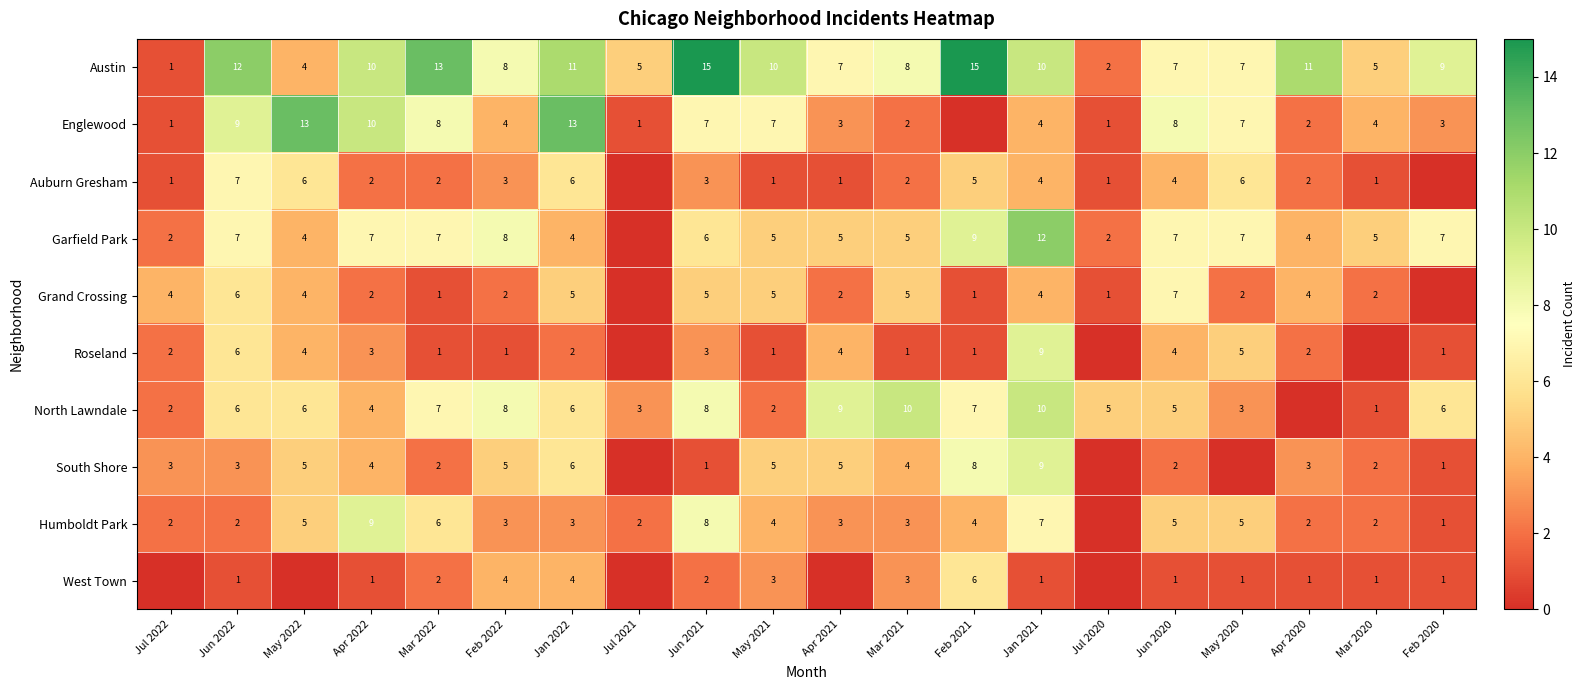

What is the total value across all series at Jun 2020?

50